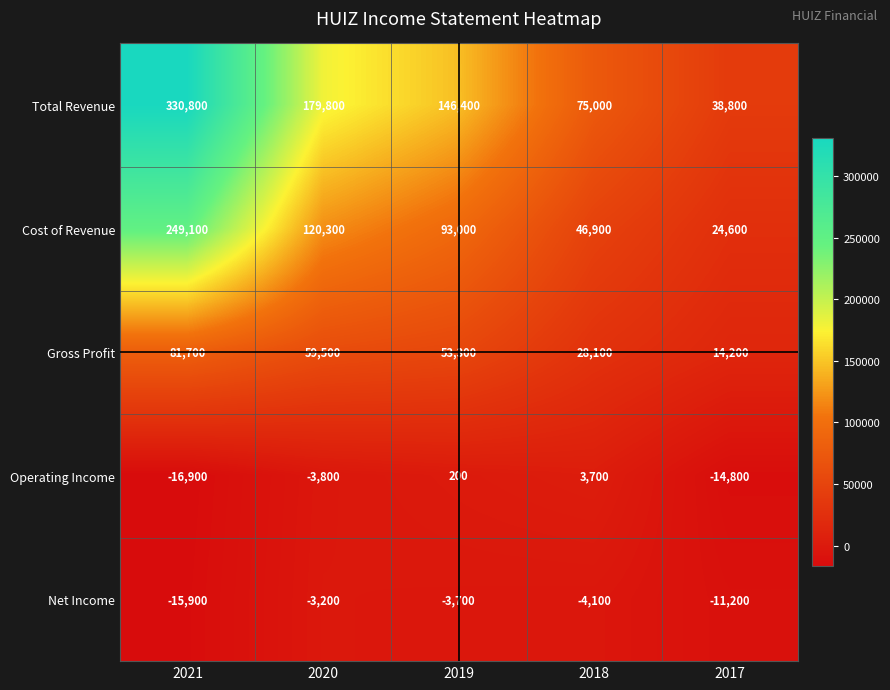

At which category is the sum across all series the highest?

2021